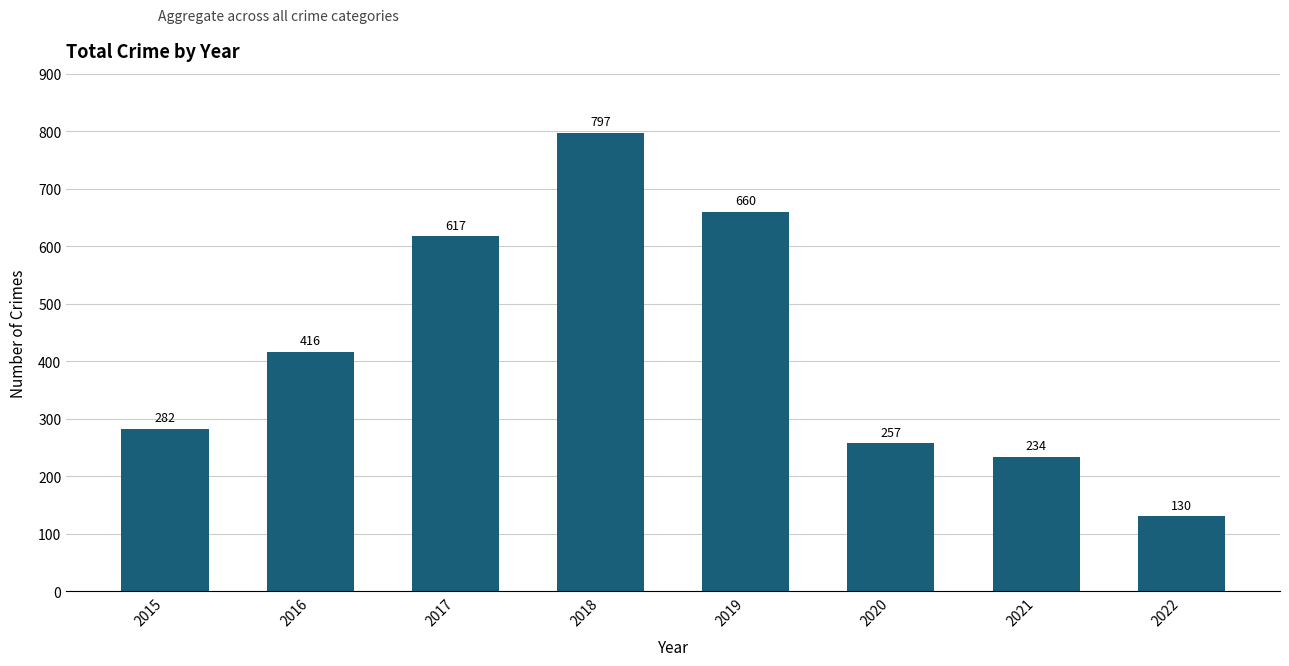

Does the chart contain any negative values?

No